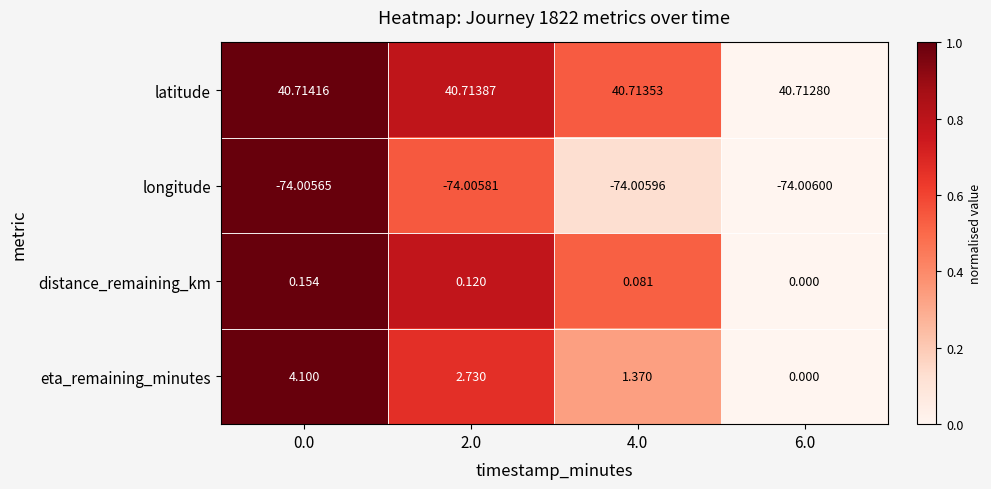

Which series changed the most between 0.0 and 2.0?

eta_remaining_minutes